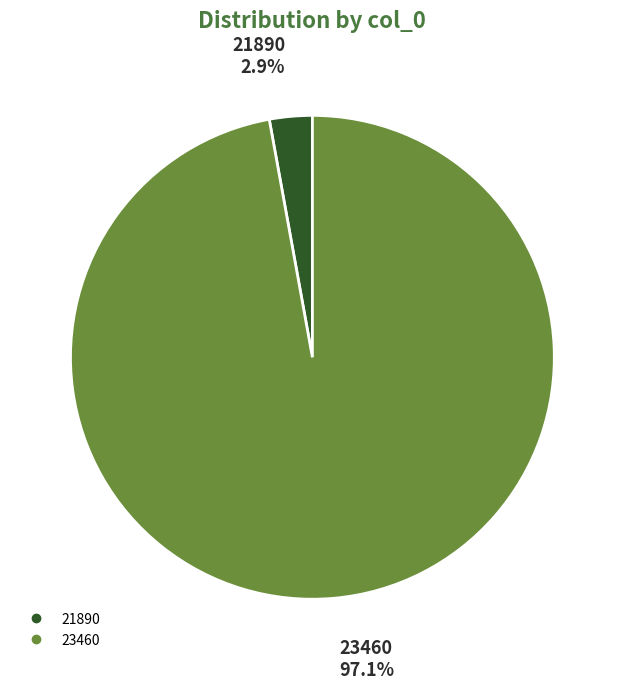

Is 21890 the majority of the pie?

No